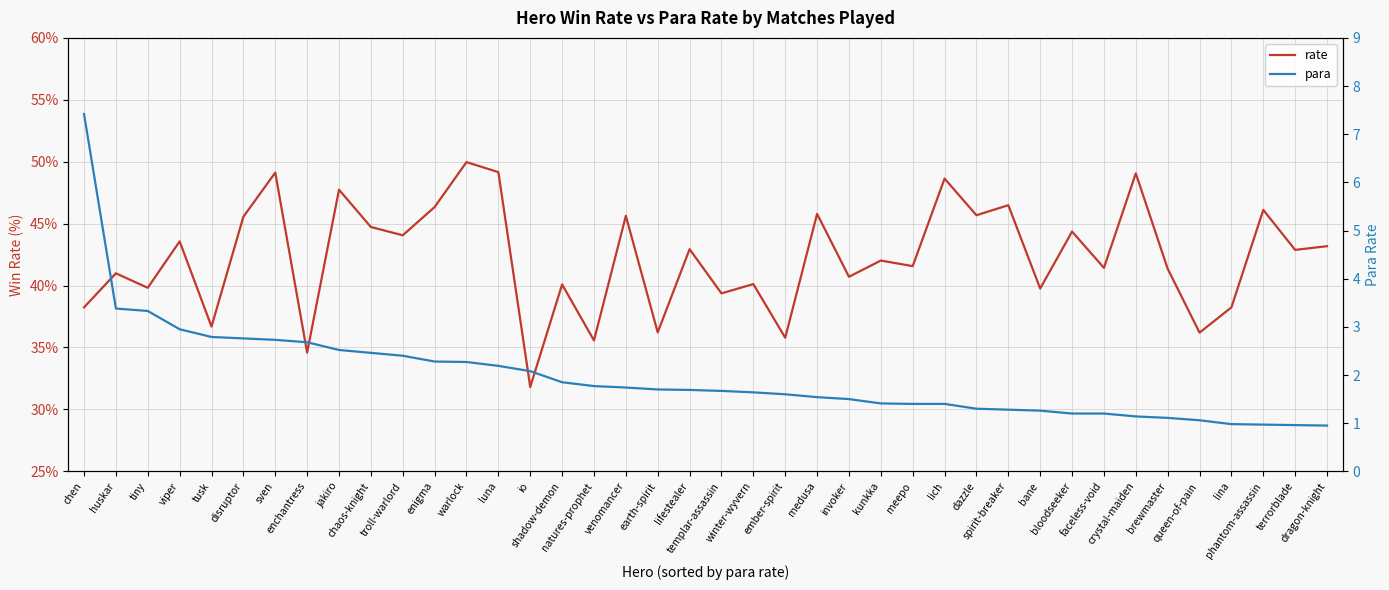

What is the lowest value of the rate series?

31.8